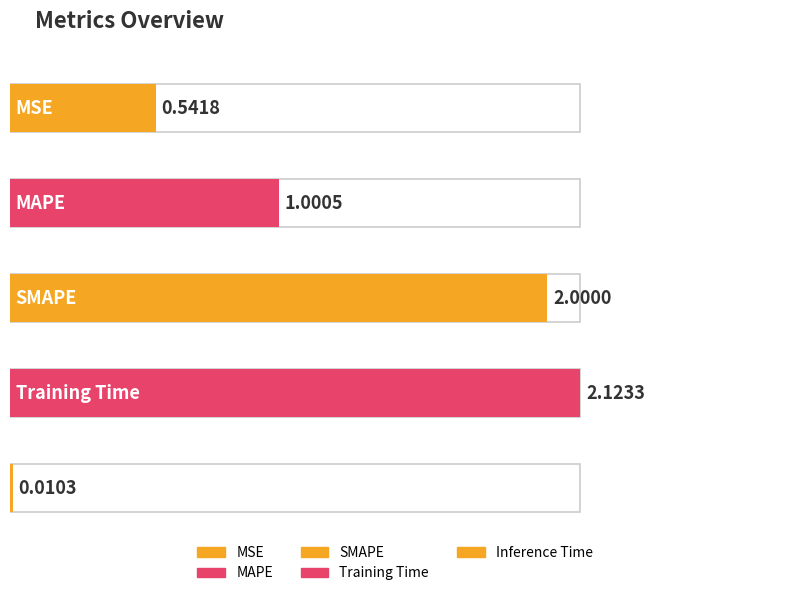

True or false: the data shows 0.0 at Inference Time.

True